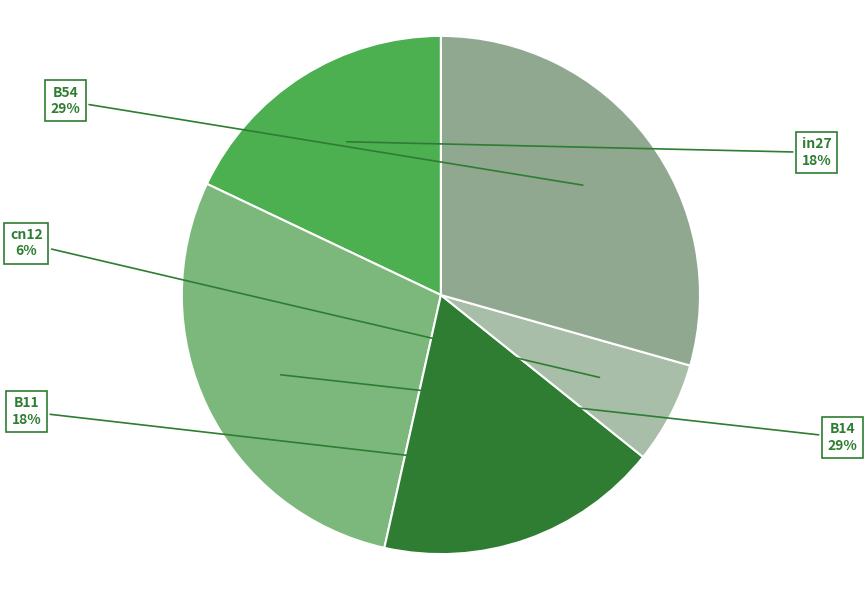

Rank the categories by value from highest to lowest.

B54, B14, in27, B11, cn12